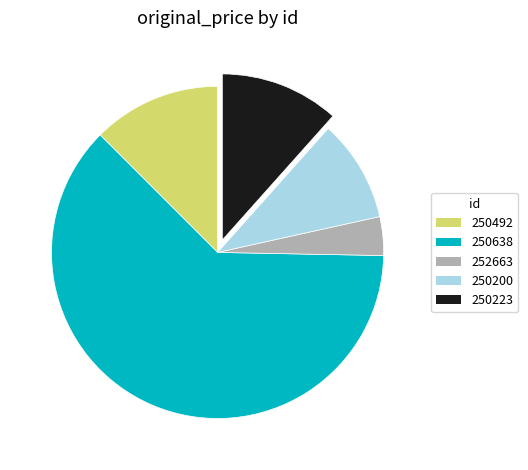

What is the ratio of the value at 250638 to the value at 250200?

6.3